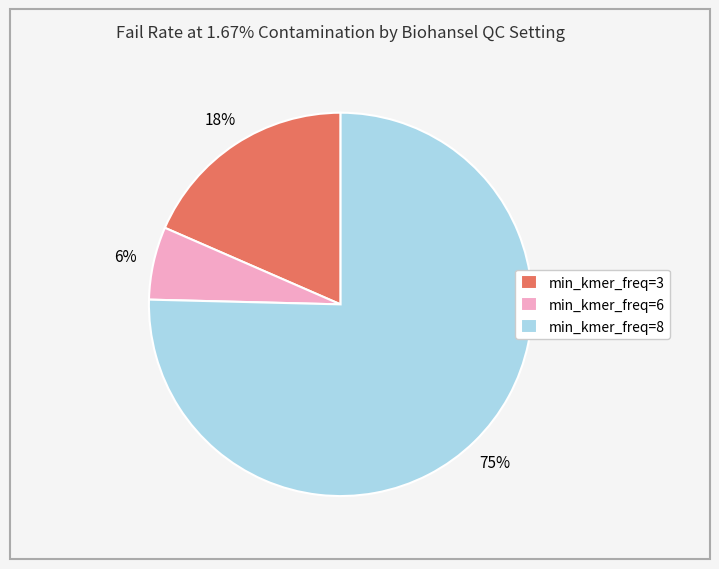

To the nearest percent, what is the difference between the min_kmer_freq=3 and min_kmer_freq=6 slice percentages?

12%